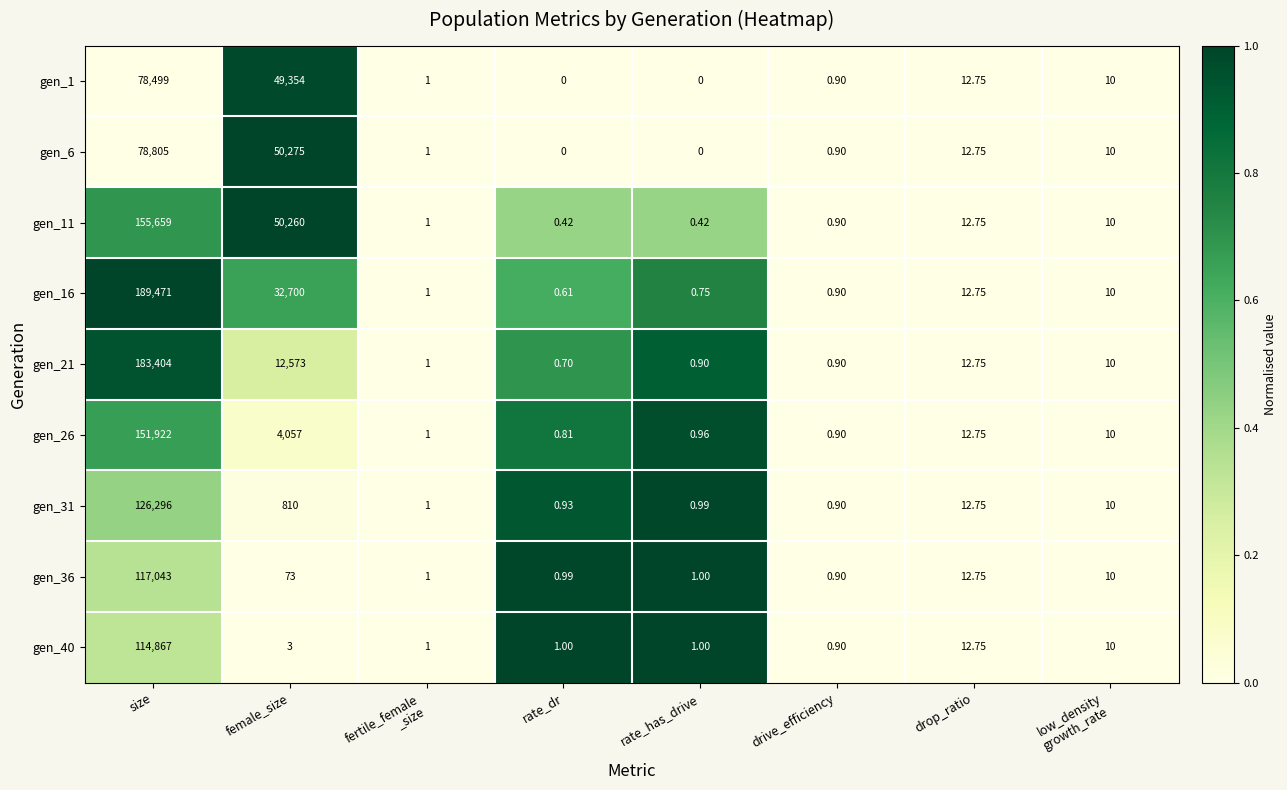

Where is gen_16 nearest to the value 94735?

female_size